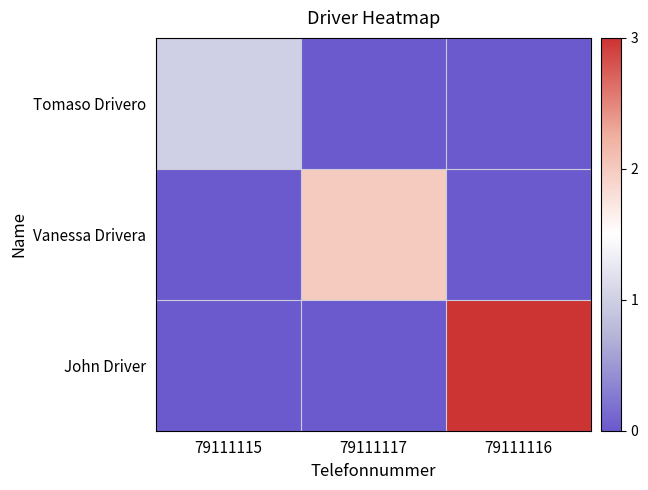

Reading right to left, transcribe all the data shown in this chart.

79111116=3	79111117=0	79111115=0